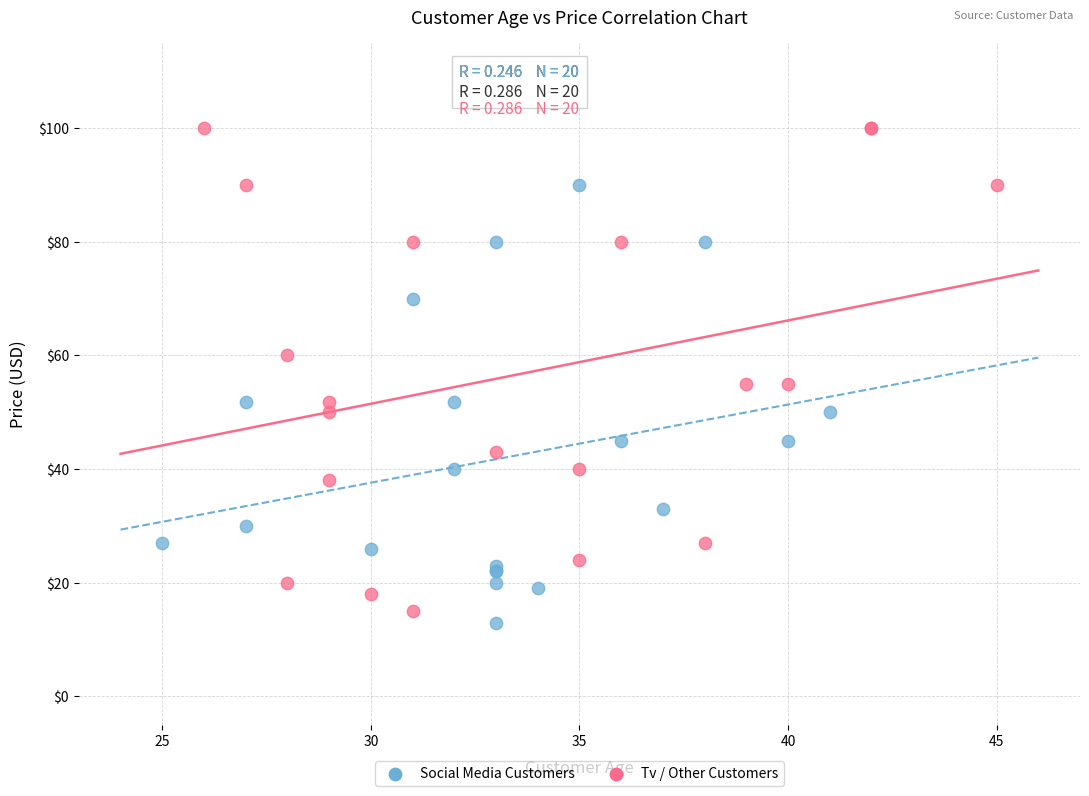

Which series reaches the maximum Y coordinate?

Tv / Other Customers